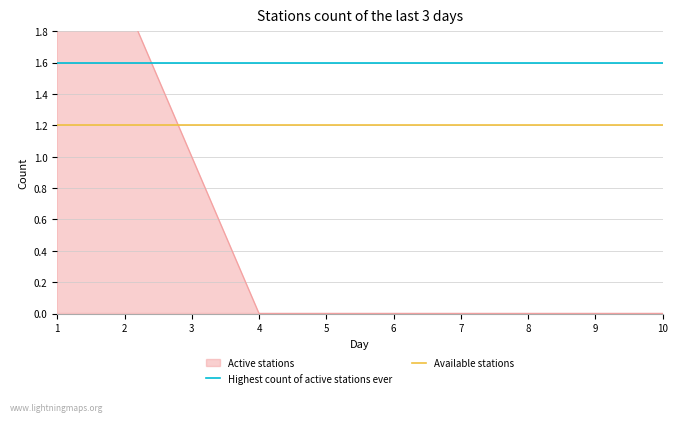

Is the value of Highest count of active stations ever at 1 greater than the value of Available stations at 2?

Yes